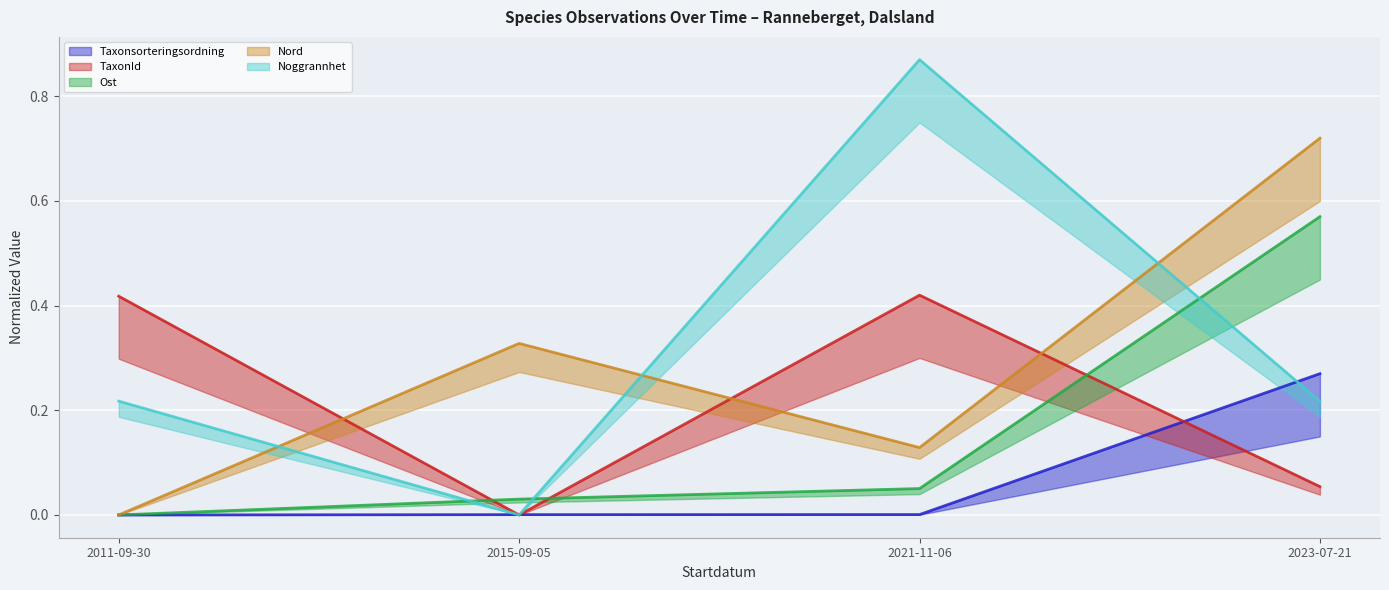

What is the total value across all series at 2021-11-06?

1.5